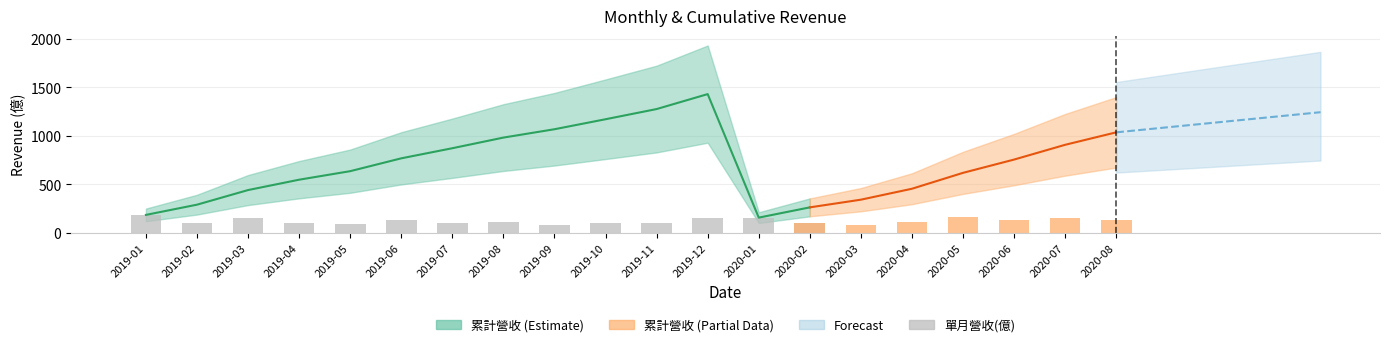

Are the bars grouped side by side (vs. stacked)?

Yes